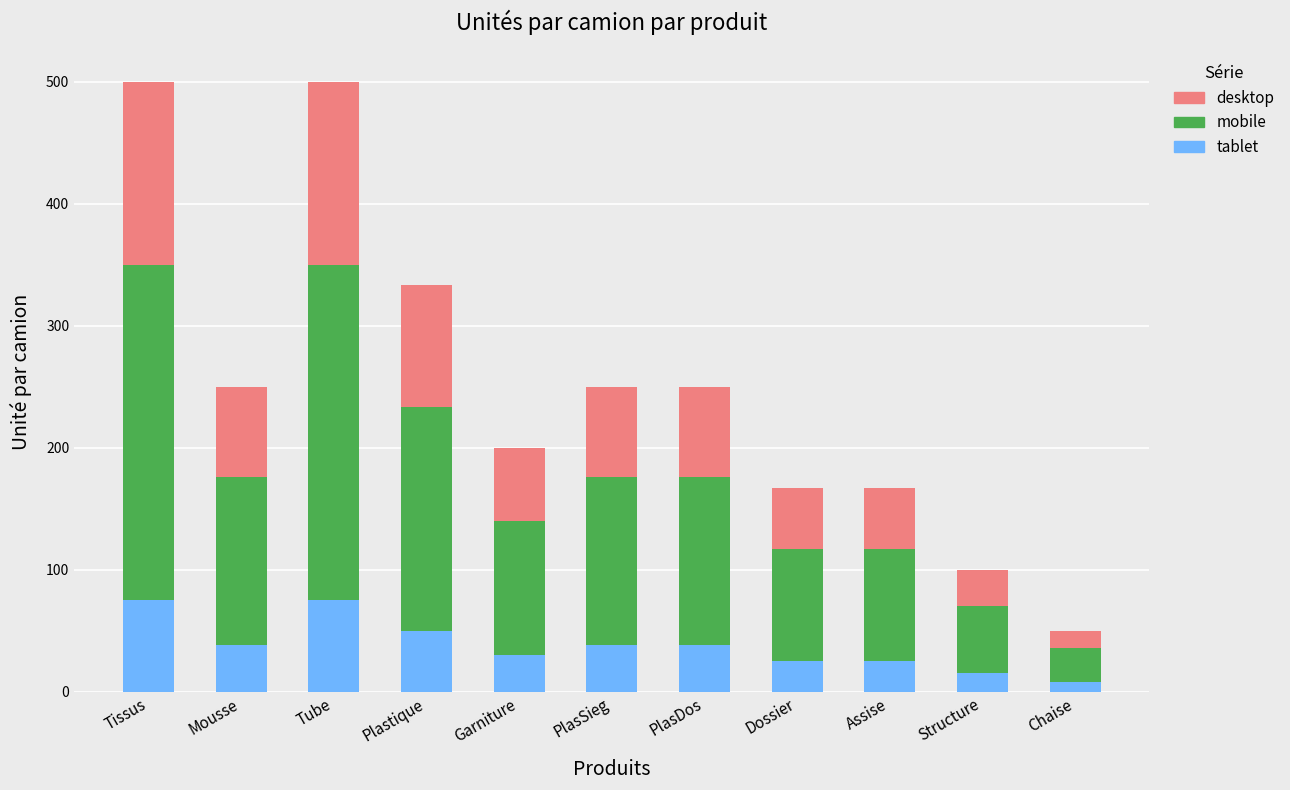

What is the total value across all series at Mousse?

250